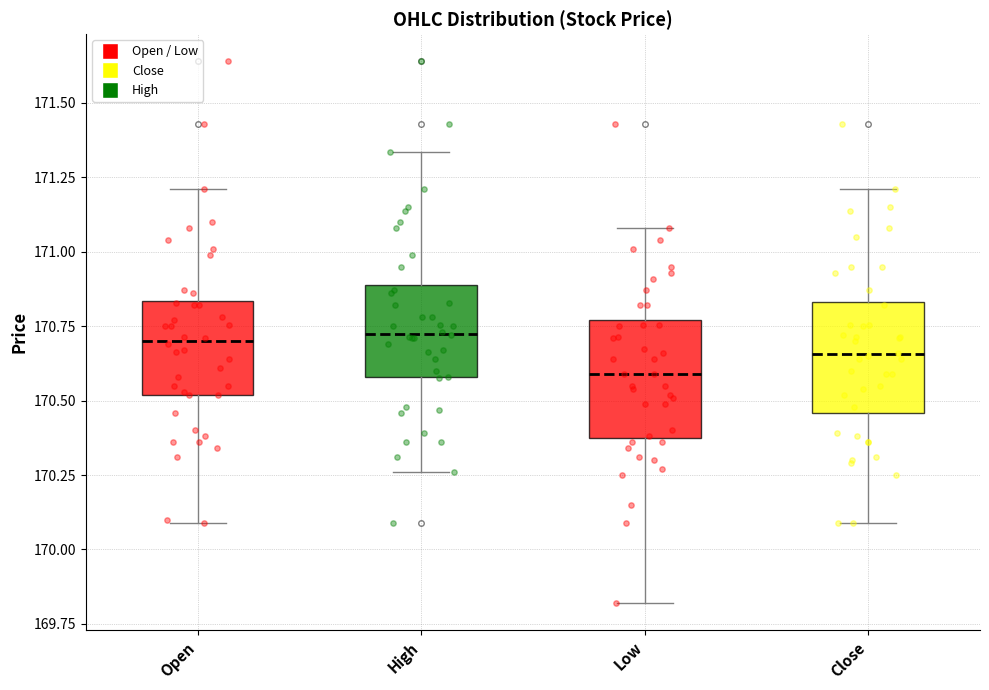

Where is the lower edge of the box for Open on the y-axis? The values are not printed on the chart, so give them approximately, as read against the axis.

170.50